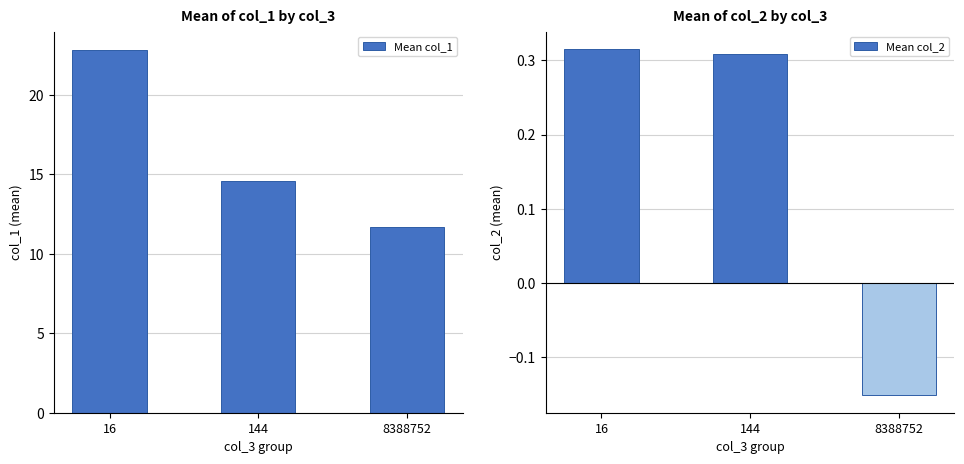

What is the sum of the Mean col_2 values at 144 and 8388752?

0.2